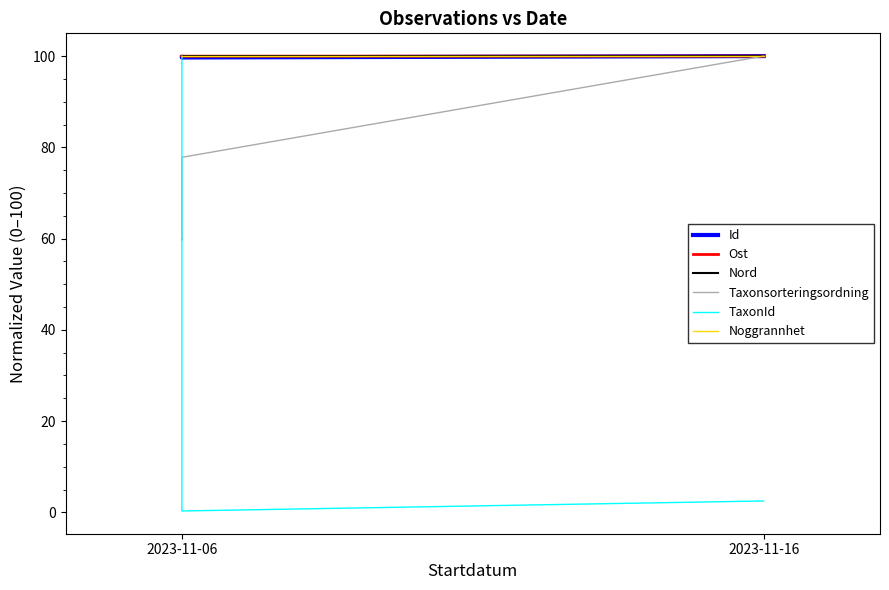

How many data points does each series have?

5